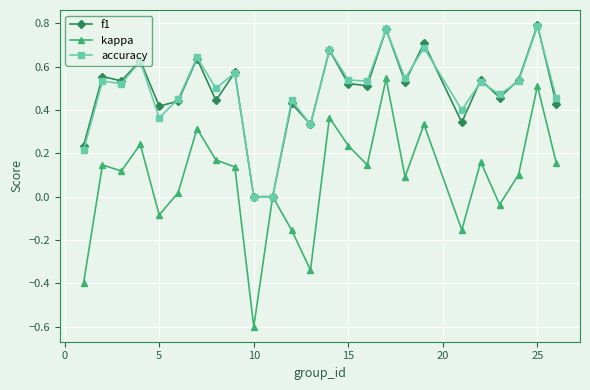

Which series has the widest spread of values?

kappa